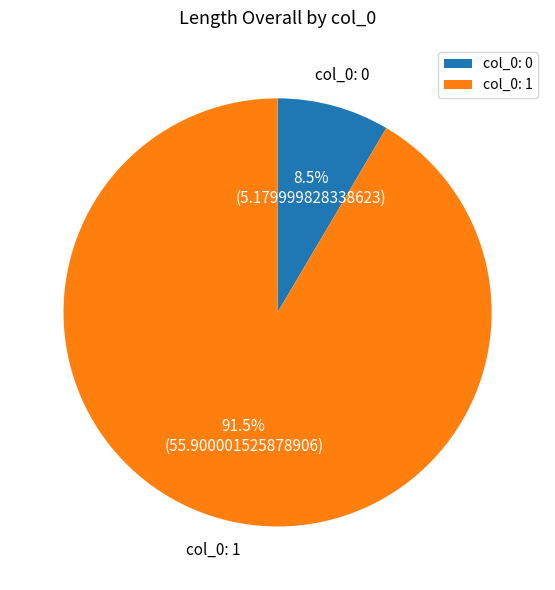

Rank the categories by value from highest to lowest.

col_0: 1, col_0: 0